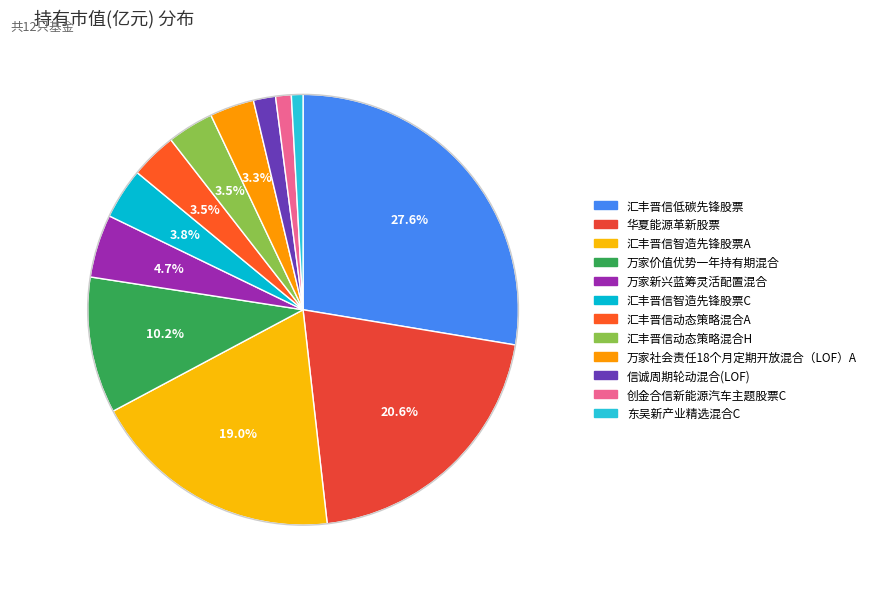

Is it true that 汇丰晋信动态策略混合A is 15% of the pie?

False